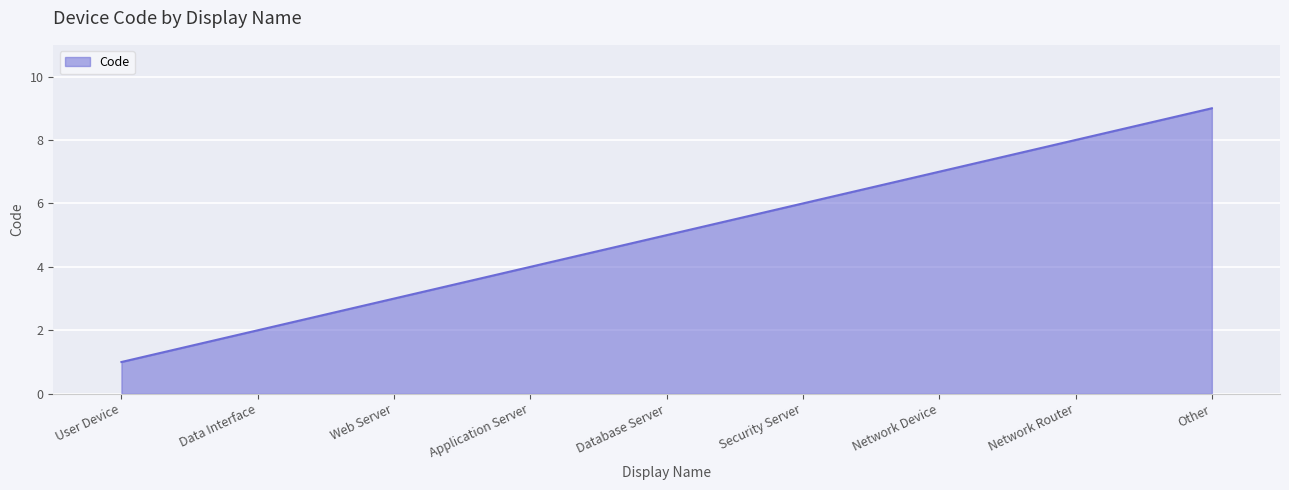

How many values are below 5?

4